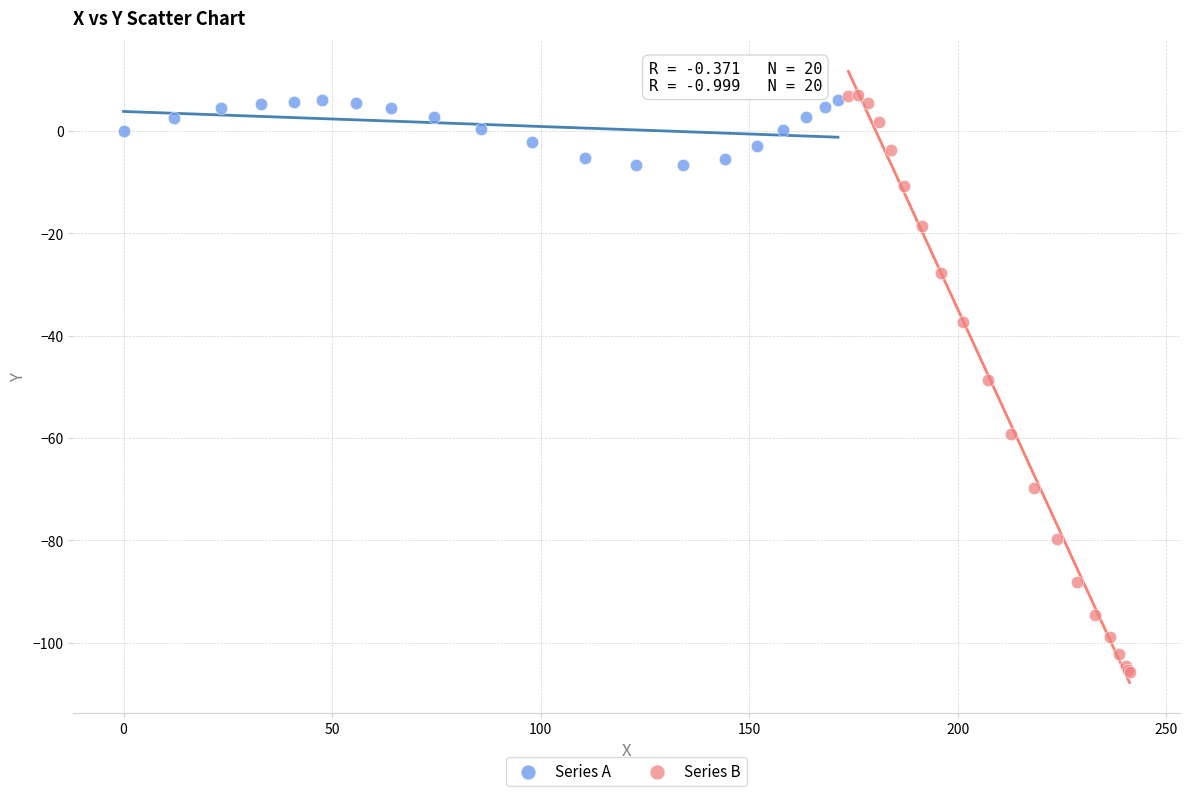

Which series contains the lowest Y value?

Series B